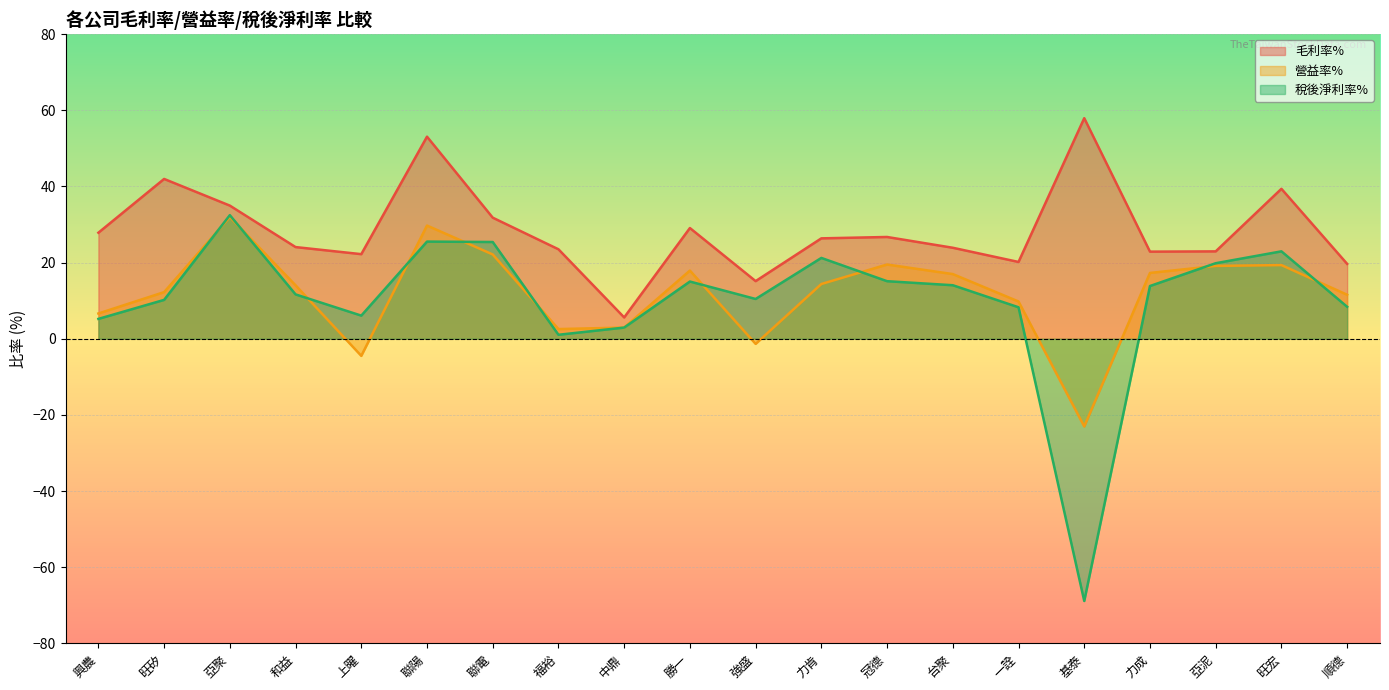

Does the chart display data point markers on the line(s)?

No